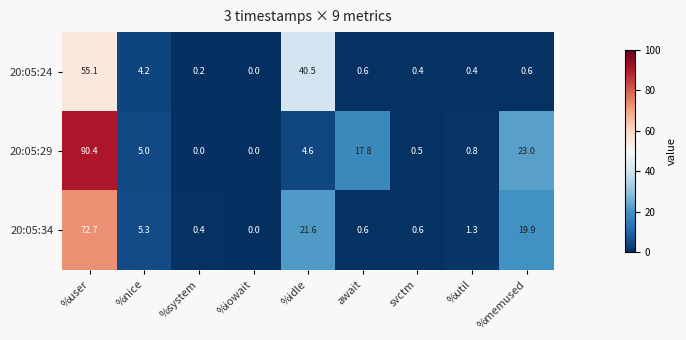

What is the highest value of the 20:05:34 series?

72.7